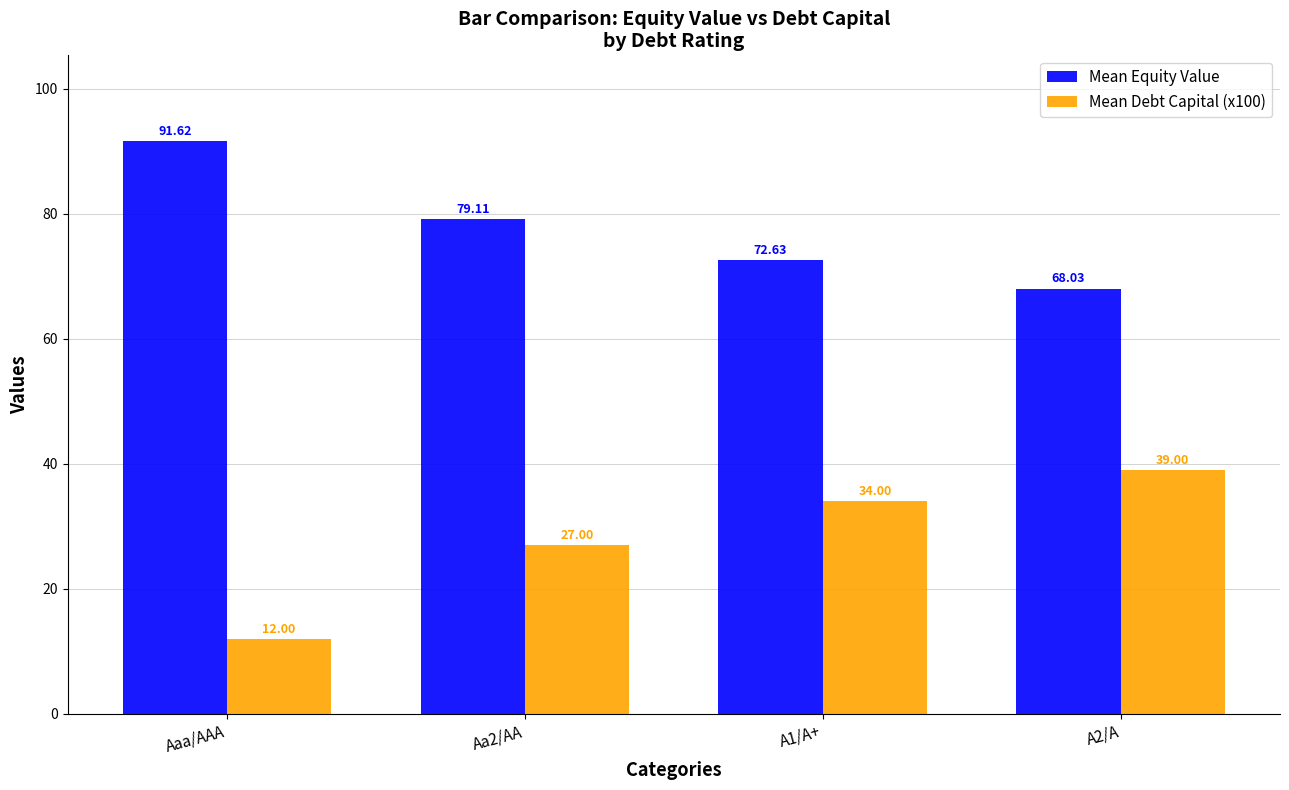

What is the label of the 1st bar from the left?

Aaa/AAA